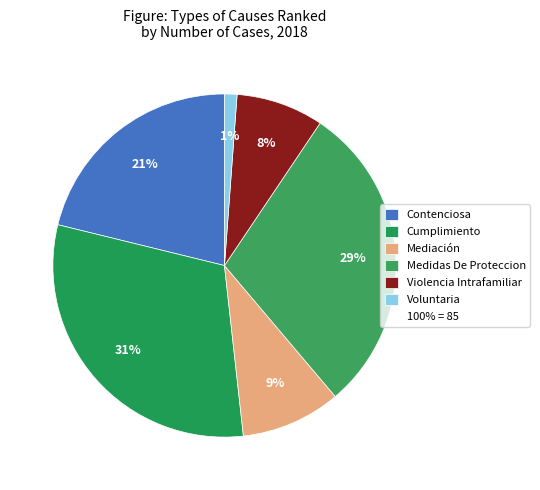

Count the number of slices in the pie.

6